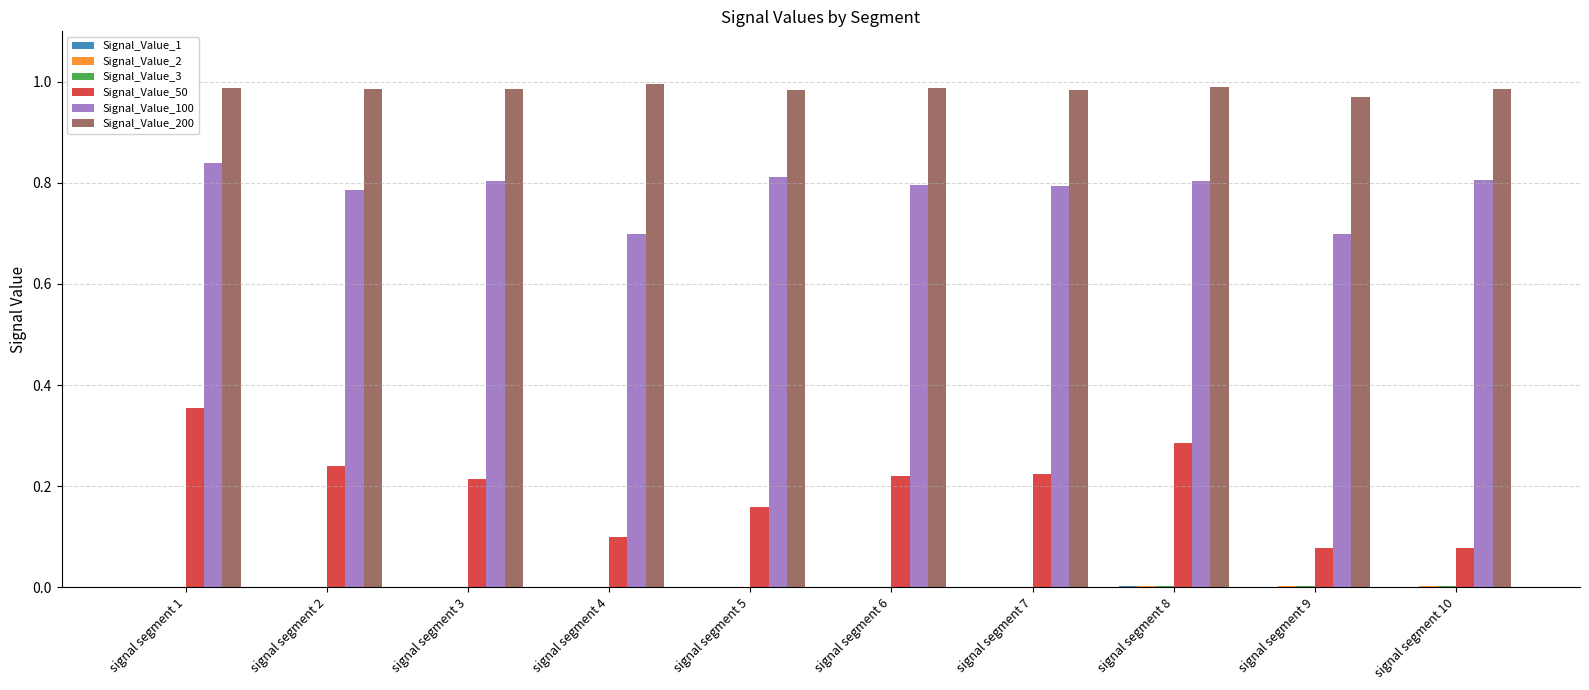

Reading right to left, what are all the values shown in this chart?

Signal_Value_1: 0.0	0.0	0.0	0.0	0.0	0.0	0.0	0.0	0.0	0.0
Signal_Value_2: 0.0	0.0	0.0	0.0	0.0	0.0	0.0	0.0	0.0	0.0
Signal_Value_3: 0.0	0.0	0.0	0.0	0.0	0.0	0.0	0.0	0.0	0.0
Signal_Value_50: 0.1	0.1	0.3	0.2	0.2	0.2	0.1	0.2	0.2	0.4
Signal_Value_100: 0.8	0.7	0.8	0.8	0.8	0.8	0.7	0.8	0.8	0.8
Signal_Value_200: 1.0	1.0	1.0	1.0	1.0	1.0	1.0	1.0	1.0	1.0